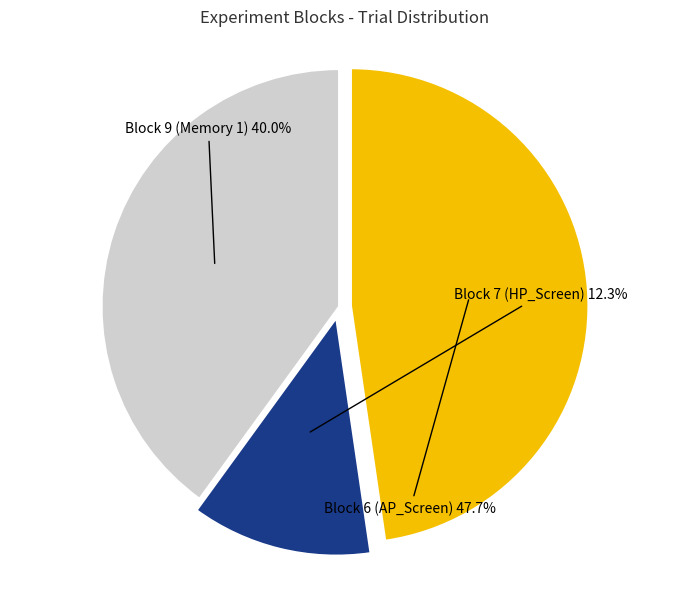

Count the number of slices in the pie.

3